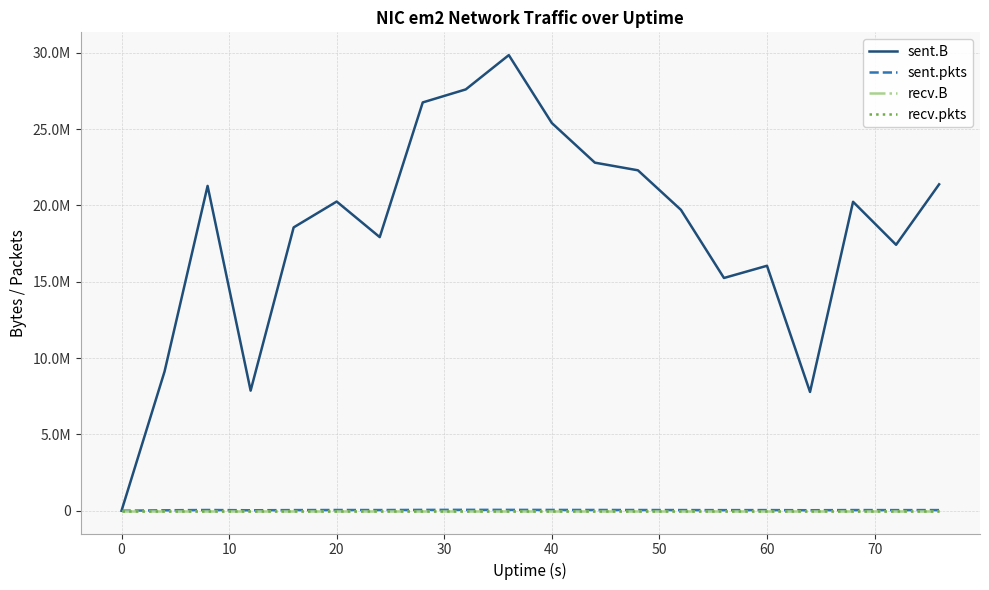

Does the chart have visible grid lines?

Yes